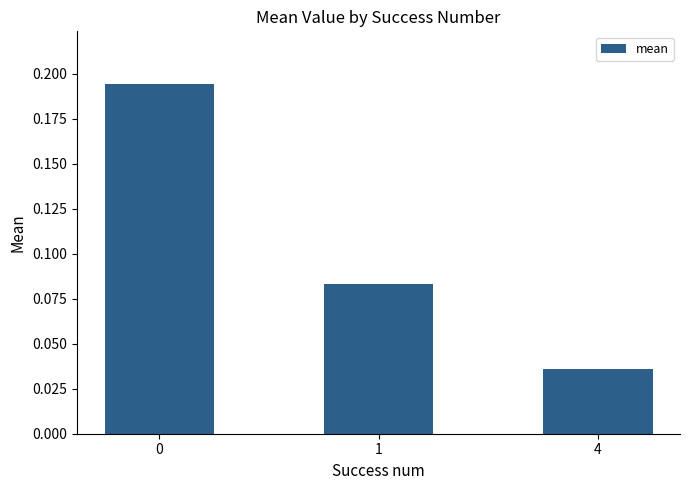

Does the chart contain any negative values?

No